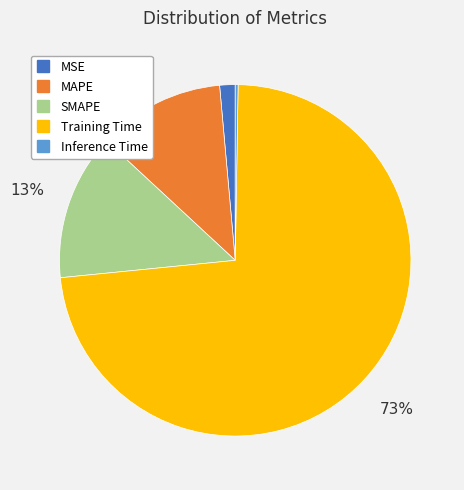

Is the sum of SMAPE and MSE greater than half?

No